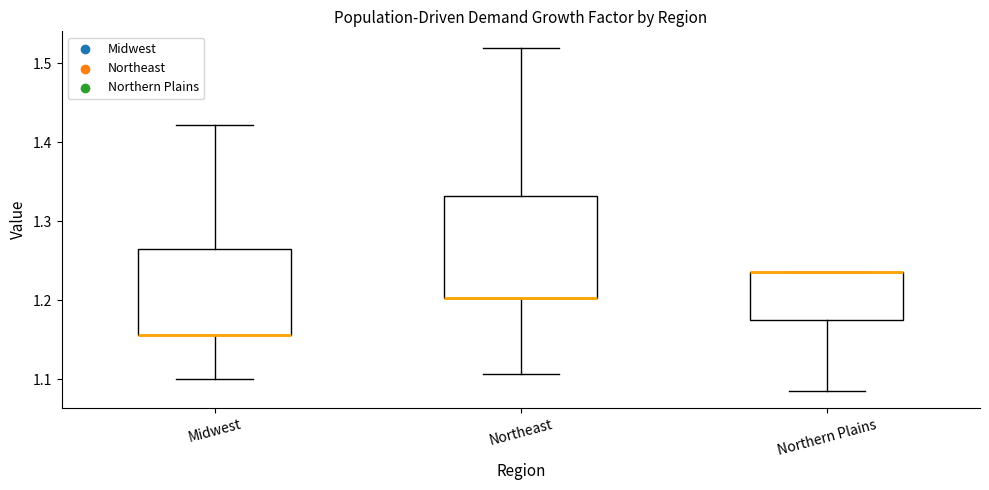

Reading left to right, transcribe this box plot: for each box, give where its median line is, the range the box spans, and where its two whiskers end, as read against the y-axis. The values are not printed on the chart, so give them approximately, as read against the axis.

Midwest: median 1.16 (drawn on the box's lower edge), box 1.16 to 1.27, whiskers 1.10 to 1.42
Northeast: median 1.20 (drawn on the box's lower edge), box 1.20 to 1.33, whiskers 1.11 to 1.52
Northern Plains: median 1.24 (drawn on the box's upper edge), box 1.17 to 1.24, whiskers 1.09 to 1.24